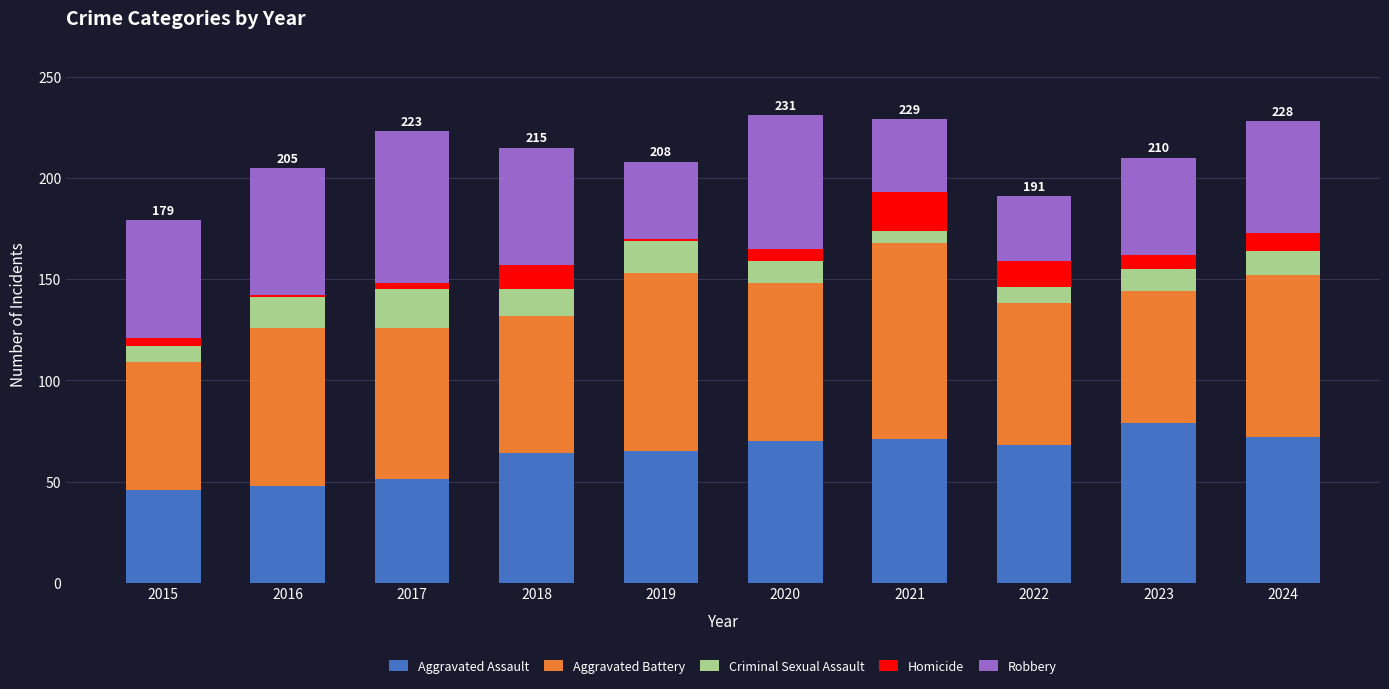

Is it true that Aggravated Assault equals 32 at 2019?

False